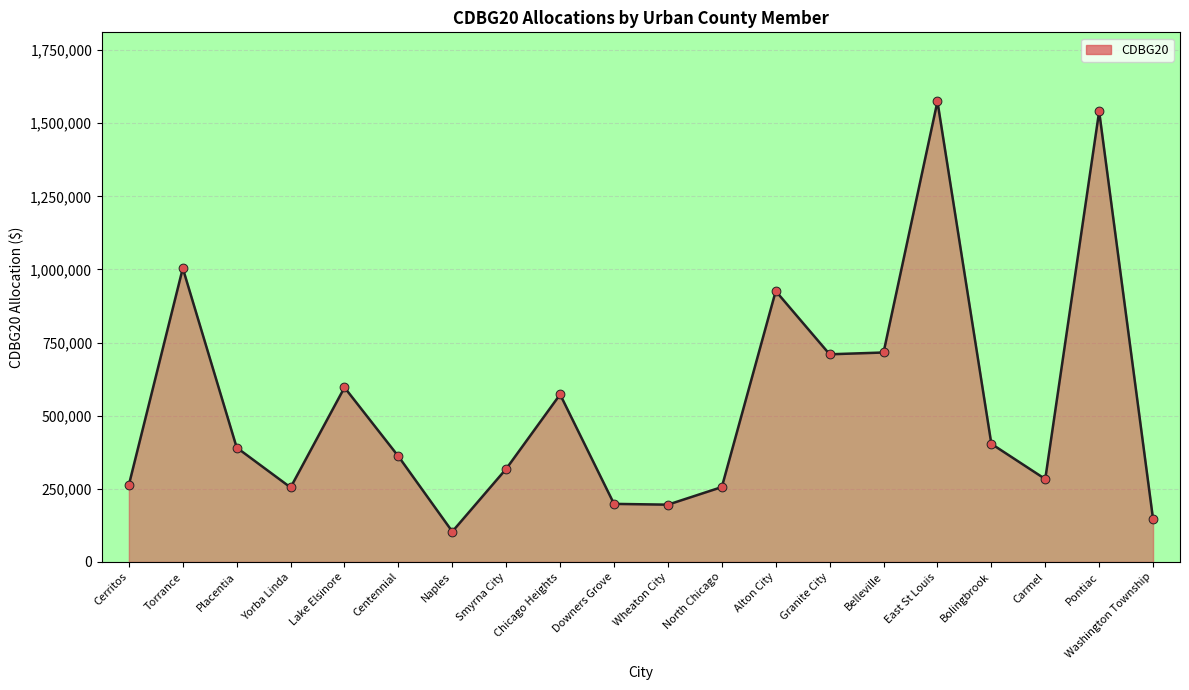

Between Pontiac and Yorba Linda, which is larger?

Pontiac